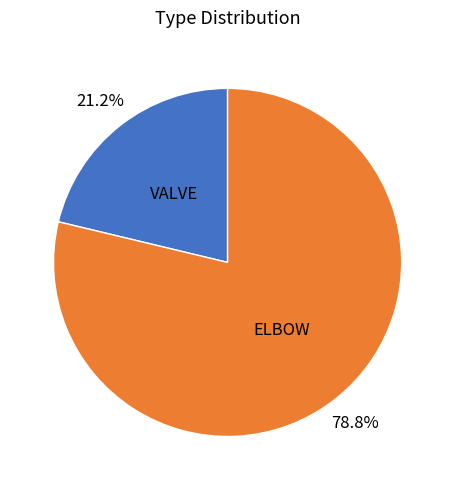

Does any single category account for the majority?

Yes